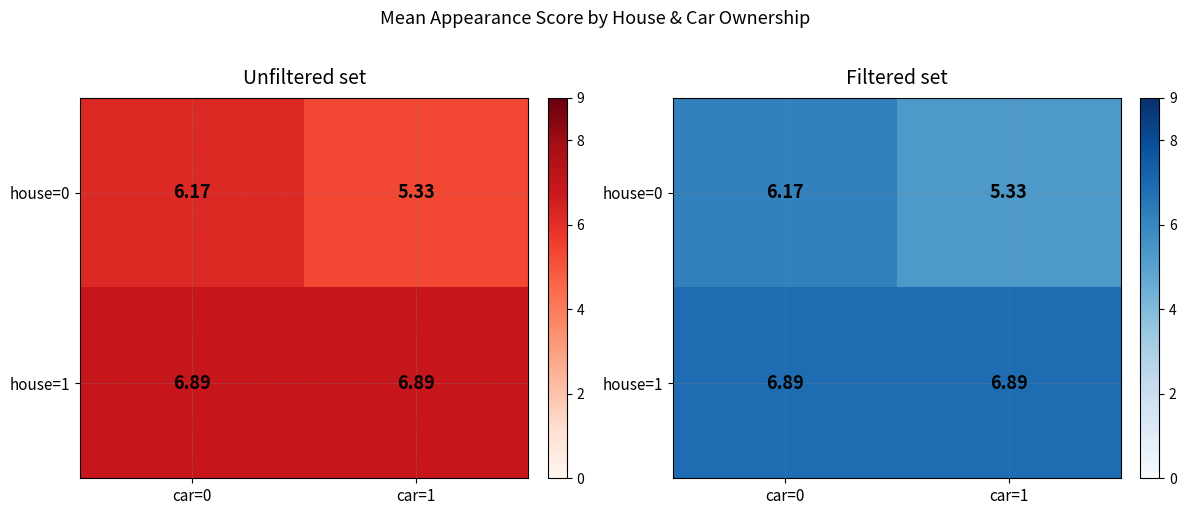

What is the minimum value shown in the chart?

5.3